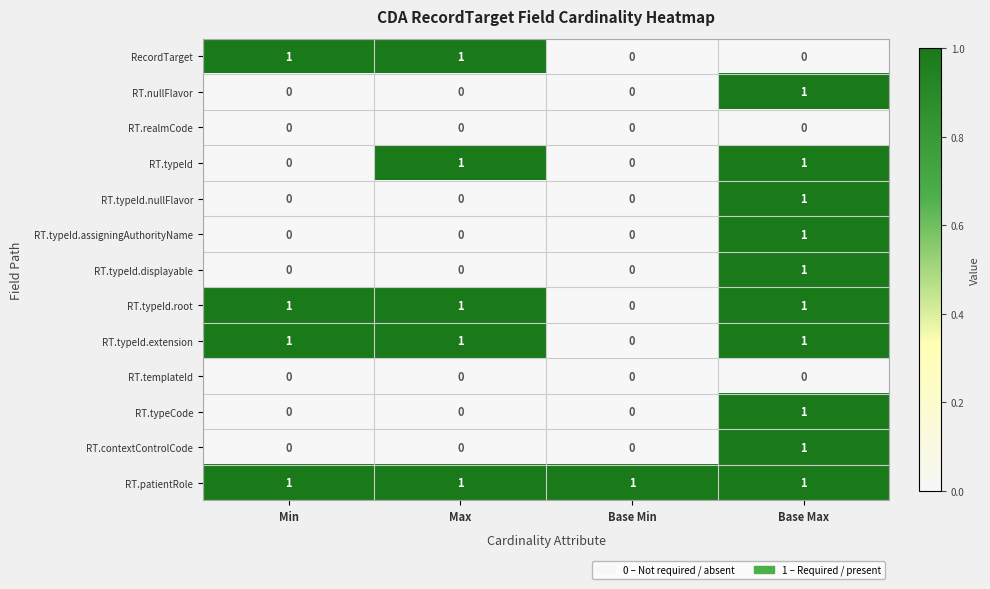

What is the total value across all series at Min?

4